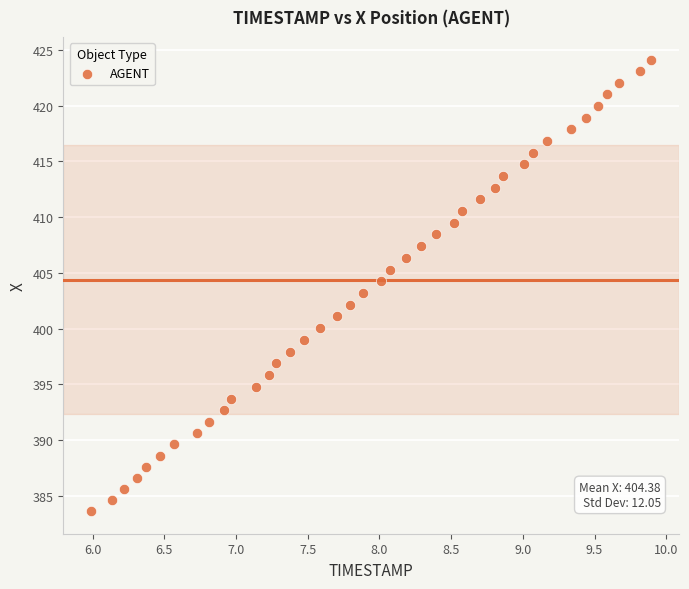

What is the range of X values (max minus min)?

3.9